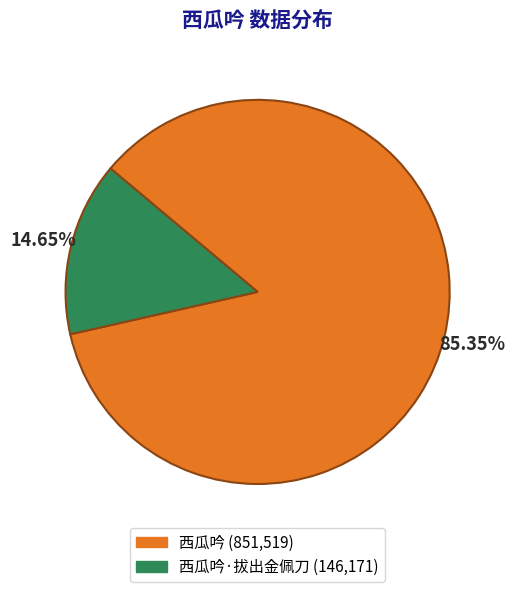

Is there a majority slice in this chart?

Yes